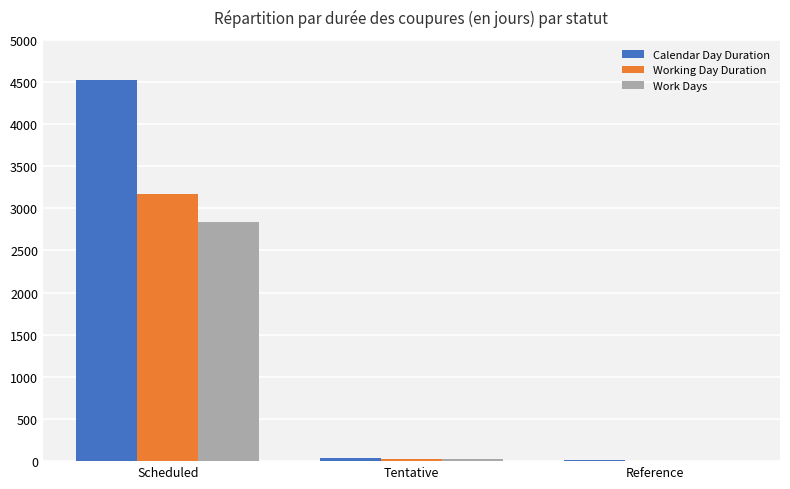

At which label does Work Days reach its peak?

Scheduled